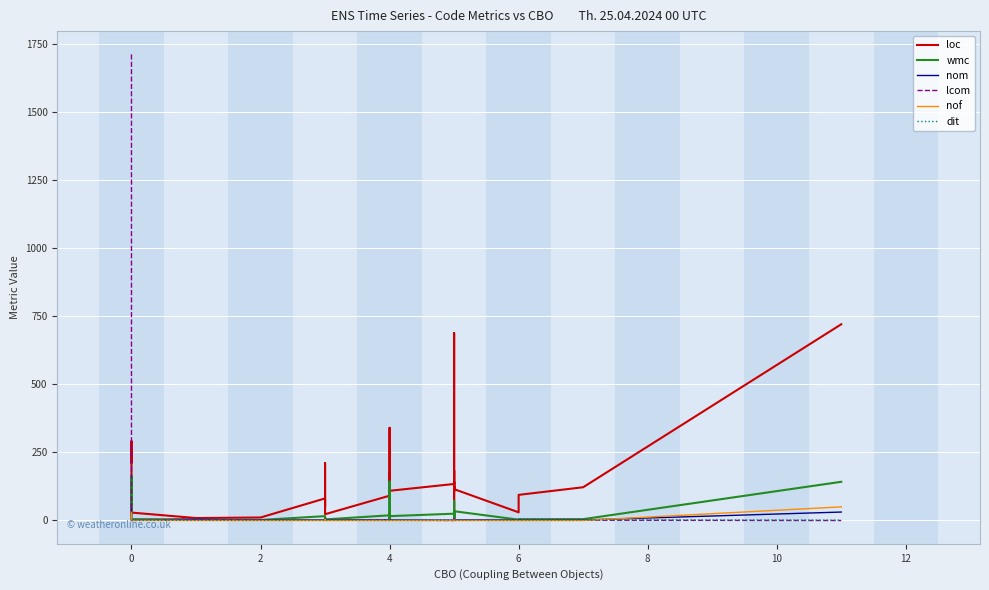

What is the difference between the wmc values at 23 and 37?

128